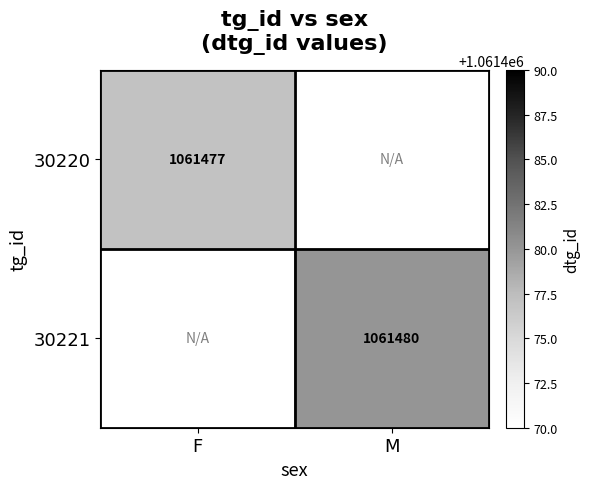

Is the value of 30221 at M greater than the value of 30220 at F?

Yes